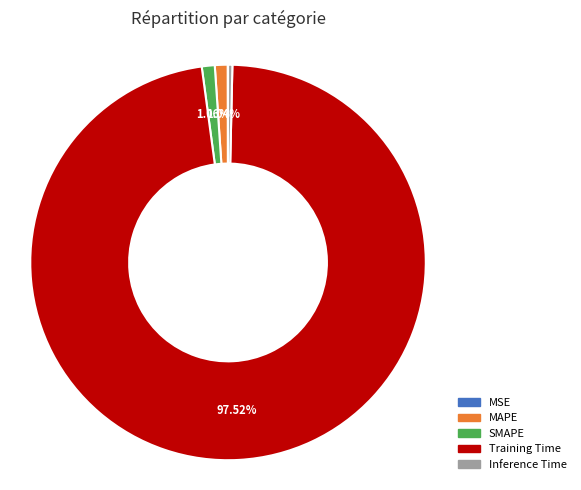

Which category has the biggest portion of the pie?

Training Time